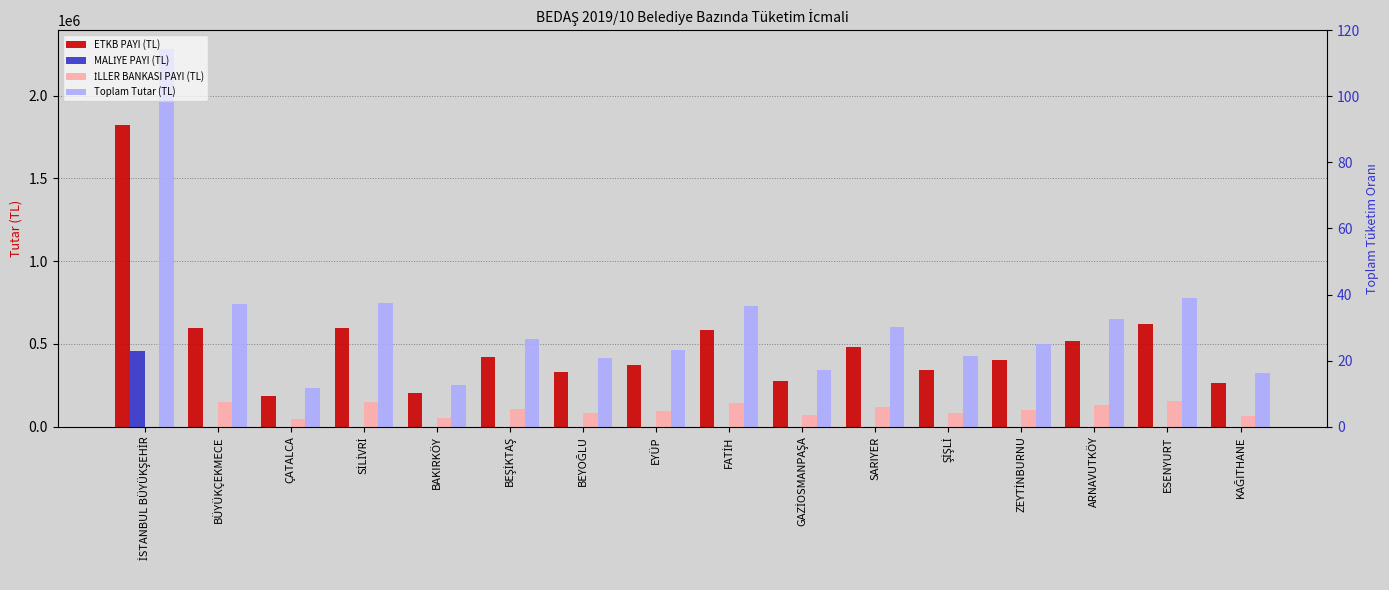

The value of İLLER BANKASI PAYI (TL) at BÜYÜKÇEKMECE is 257009.8. True or false?

False